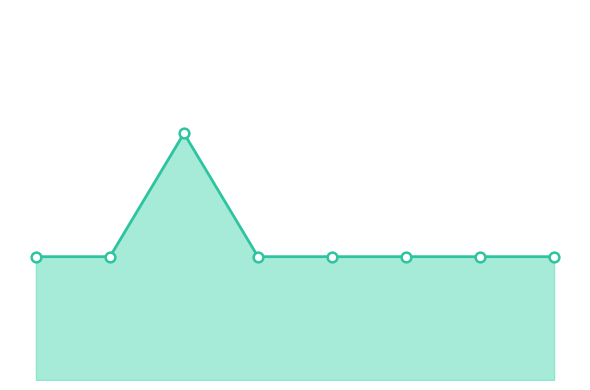

Does the chart have visible grid lines?

No